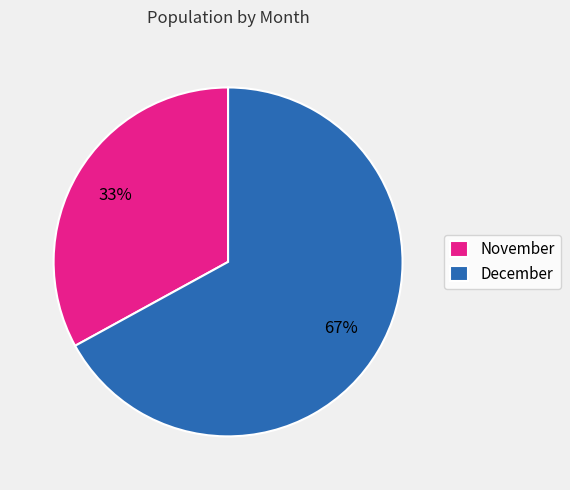

What percentage is the November slice, to the nearest percent?

33%